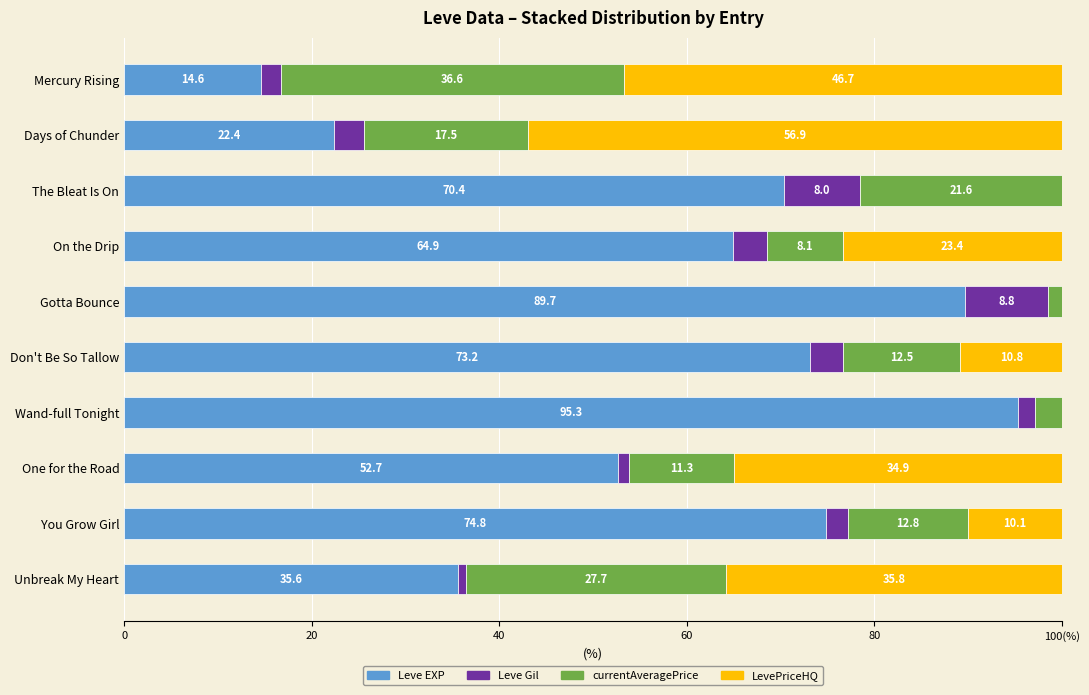

What is the sum of all Leve EXP values?

593.6